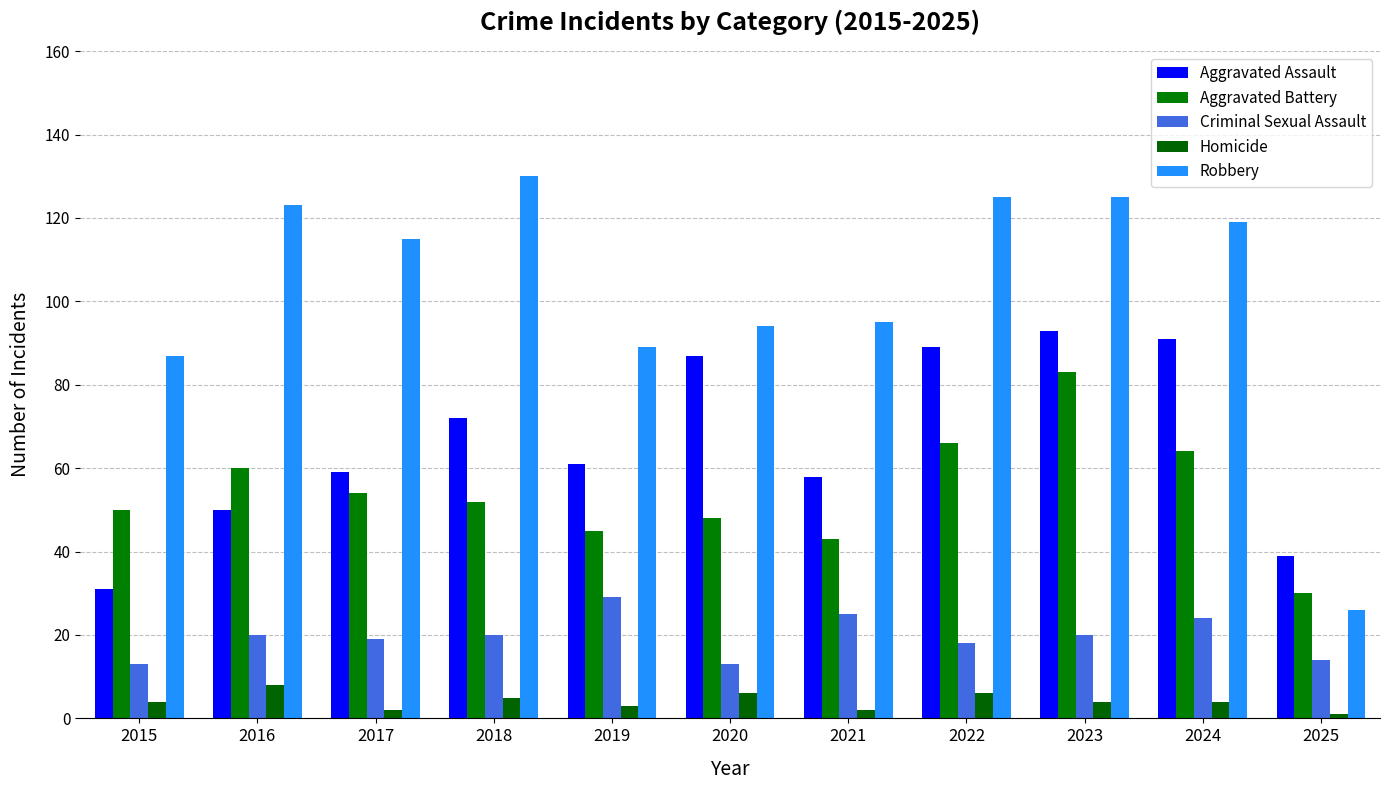

Which category has the highest value across all series?

2018